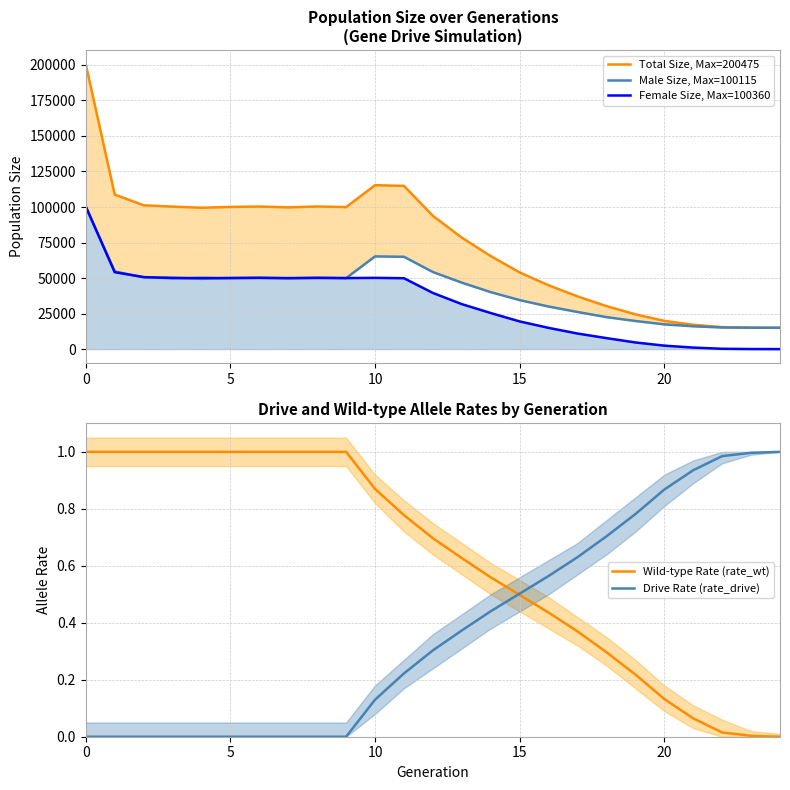

True or false: Male Size, Max=100115 has a value of 49966.0 at 9.

True